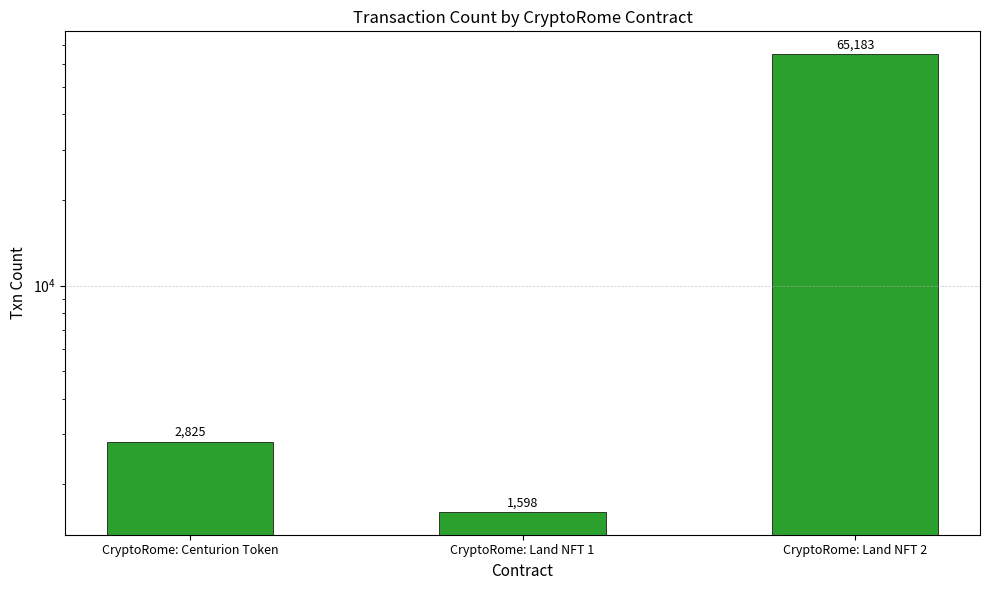

What is the label of the 1st bar from the right?

CryptoRome: Land NFT 2